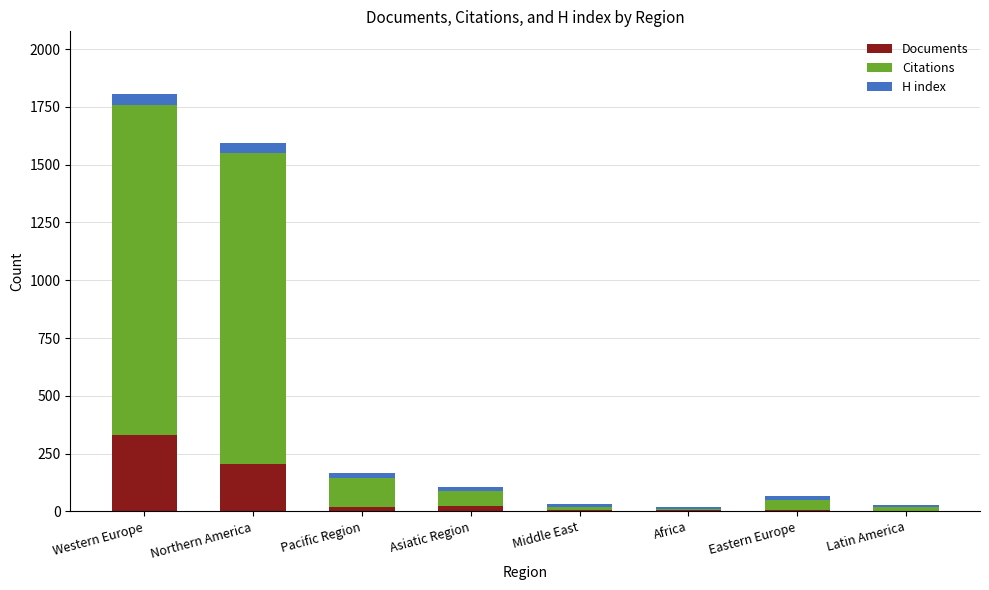

What is the highest value of the Documents series?

331